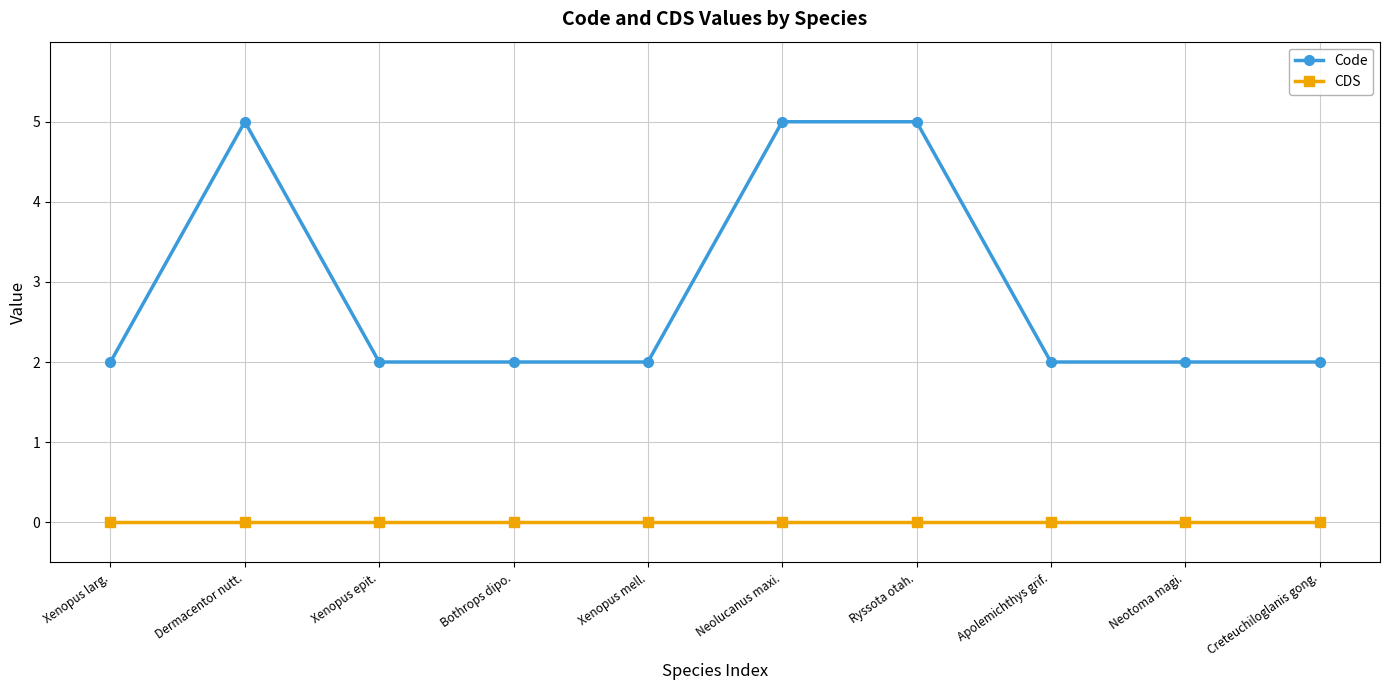

Is it true that CDS equals 0 at Xenopus larg.?

True